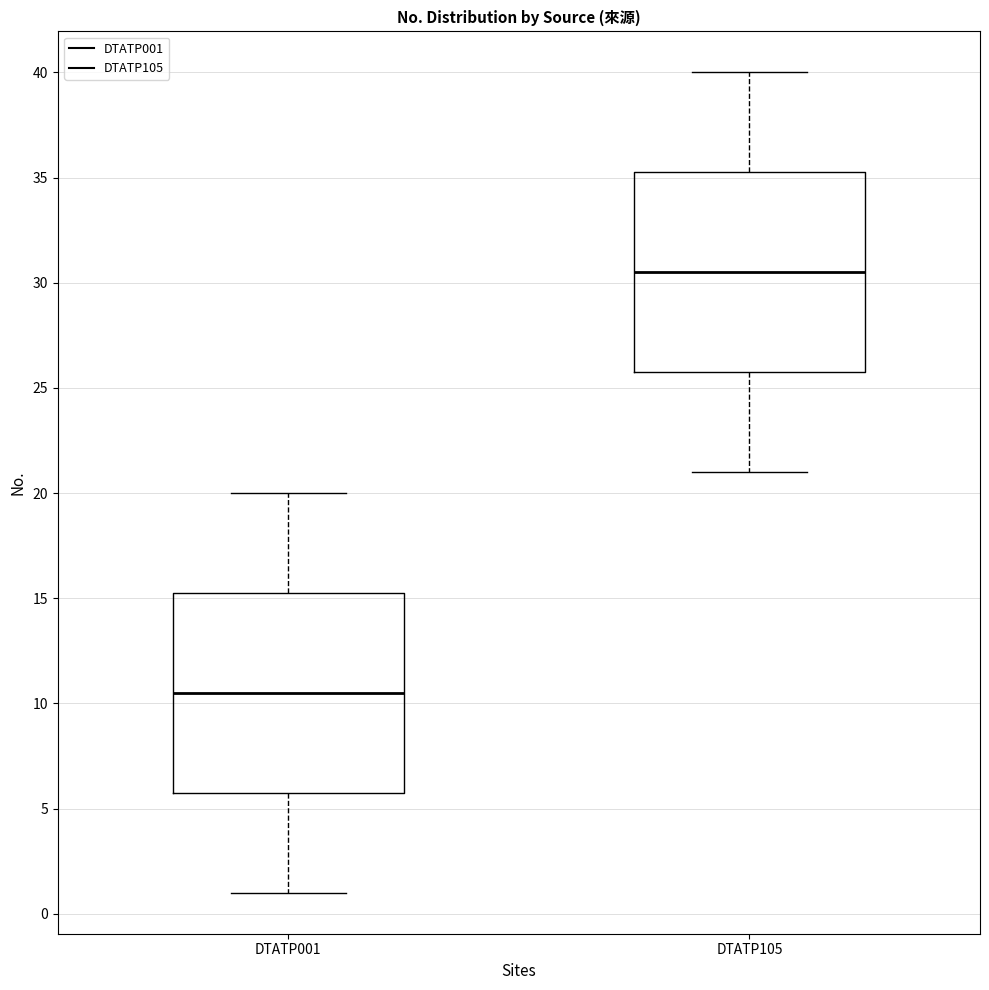

Which box has the lowest median line?

DTATP001